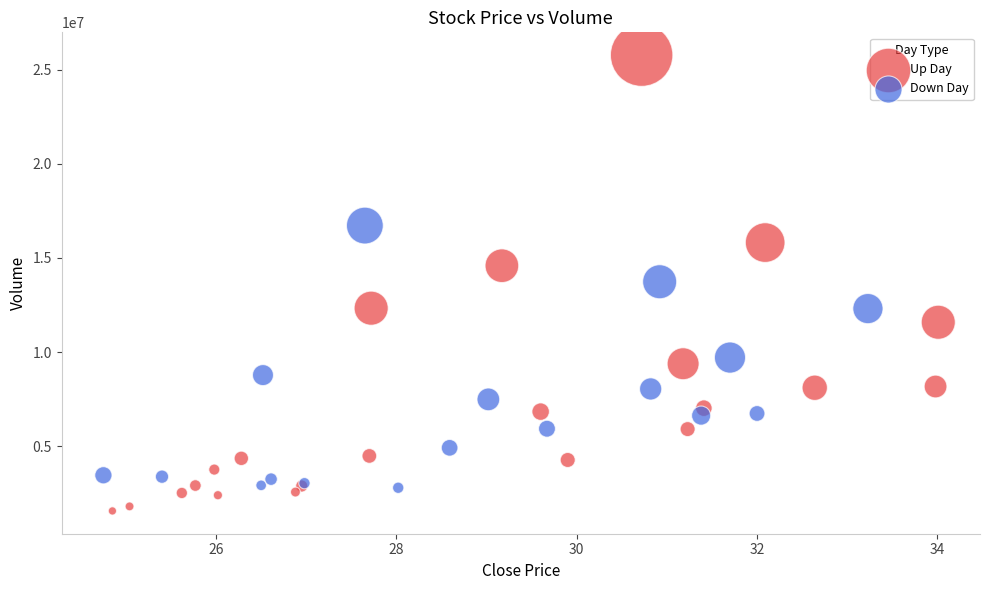

What are all the series names shown in the legend?

Up Day, Down Day